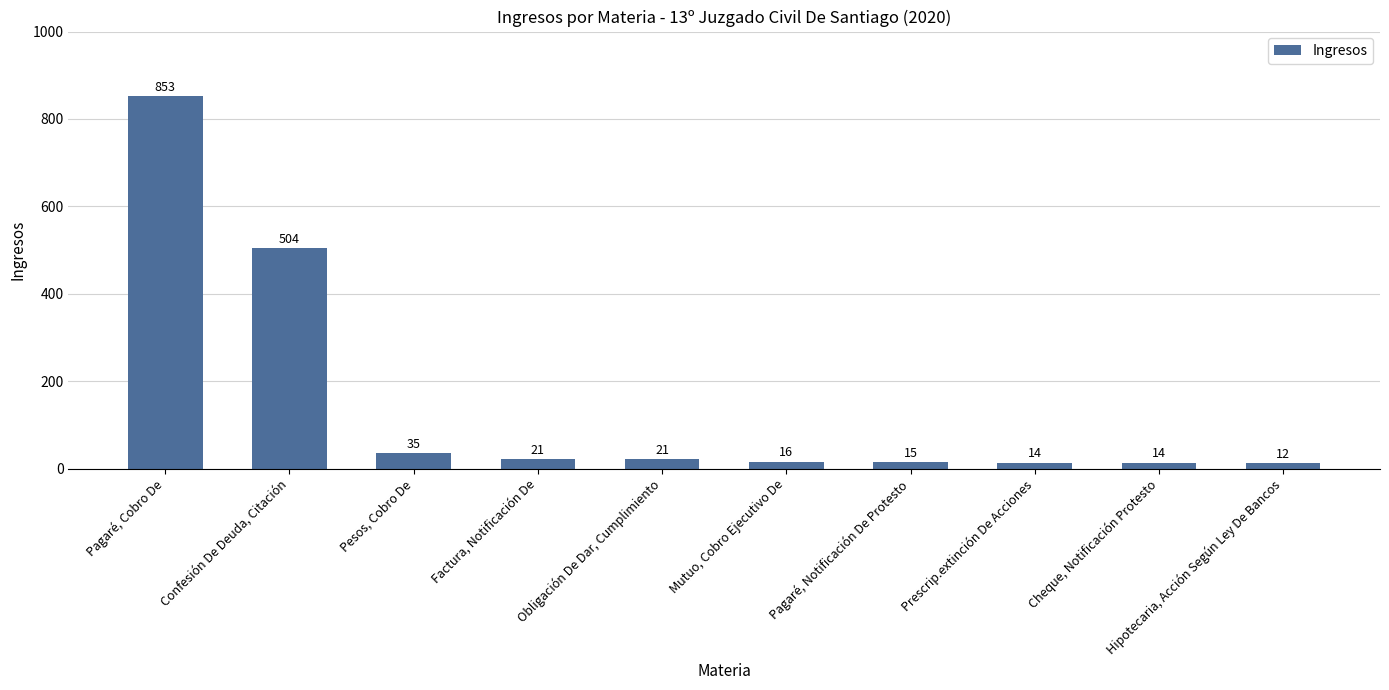

Between Prescrip.extinción De Acciones and Pagaré, Cobro De, which is larger?

Pagaré, Cobro De